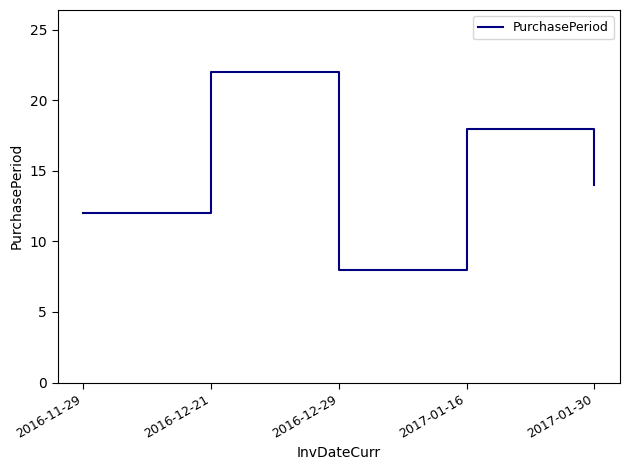

What is the difference between the values at 2016-12-29 and 2017-01-30?

6